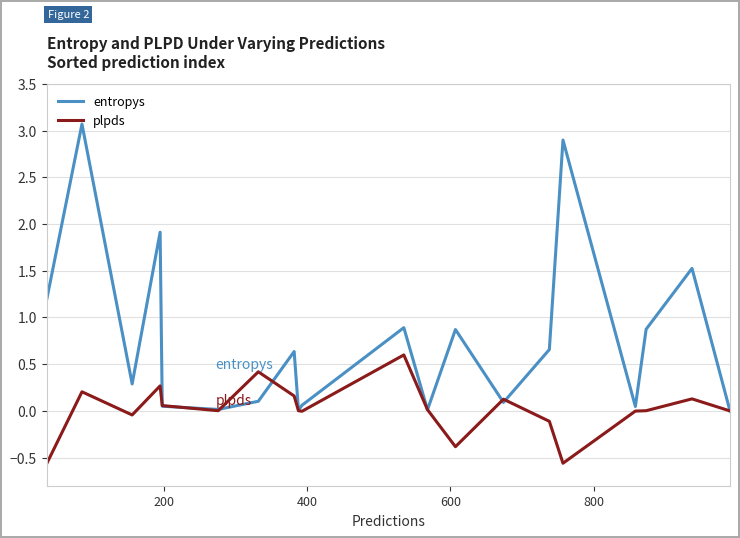

List the series in order of their peak value, lowest first.

plpds, entropys